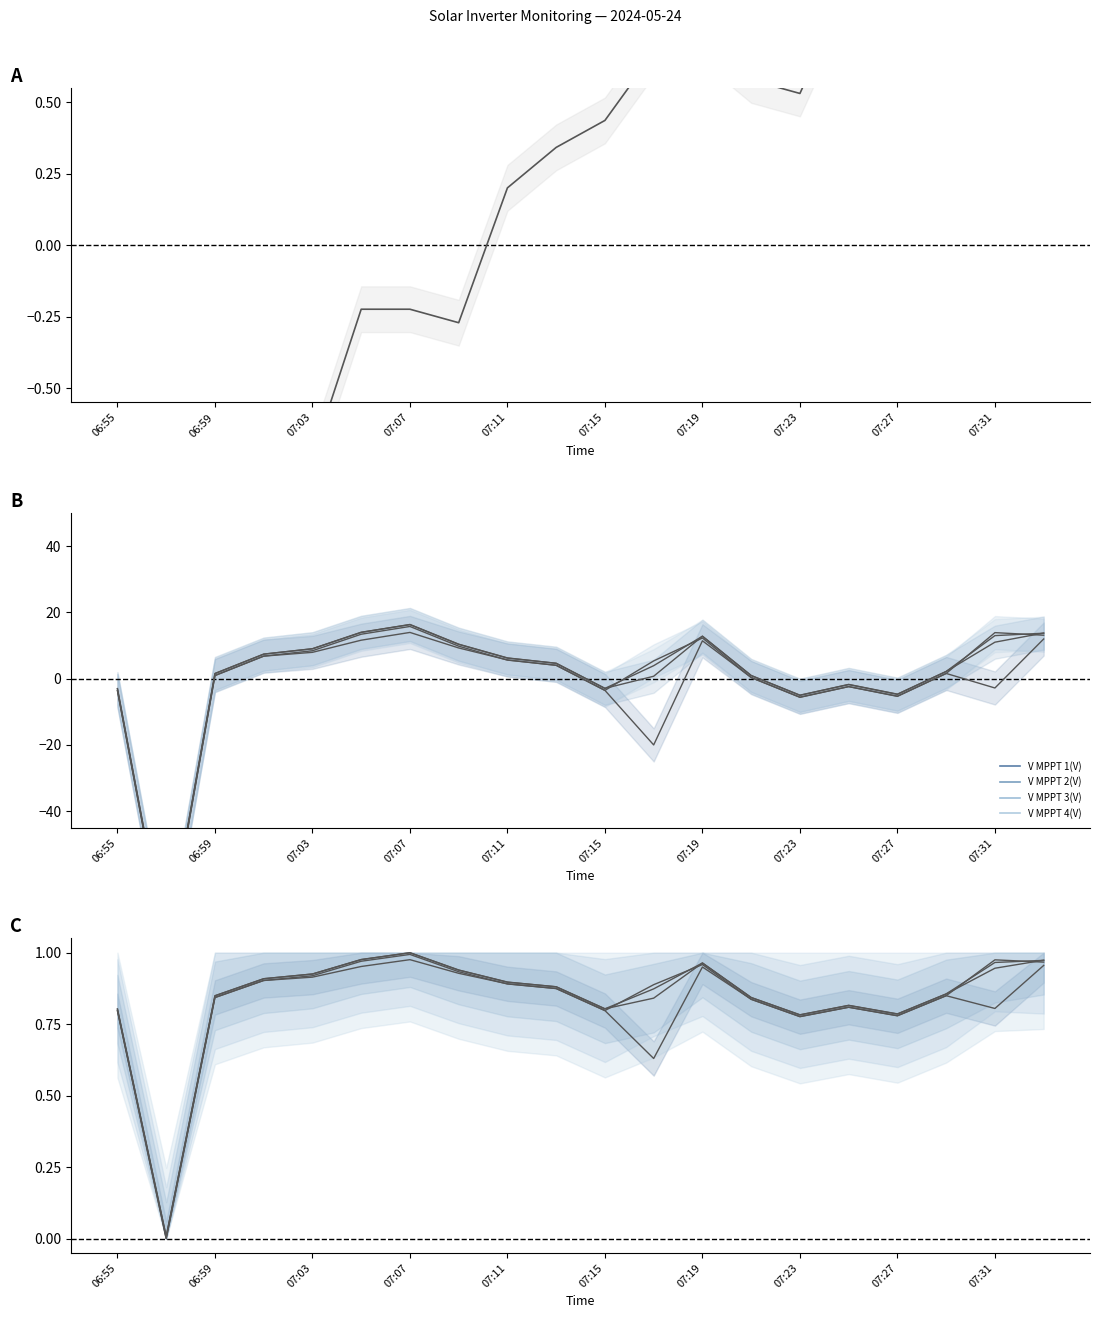

What is the label of the 1st point from the left?

06:55